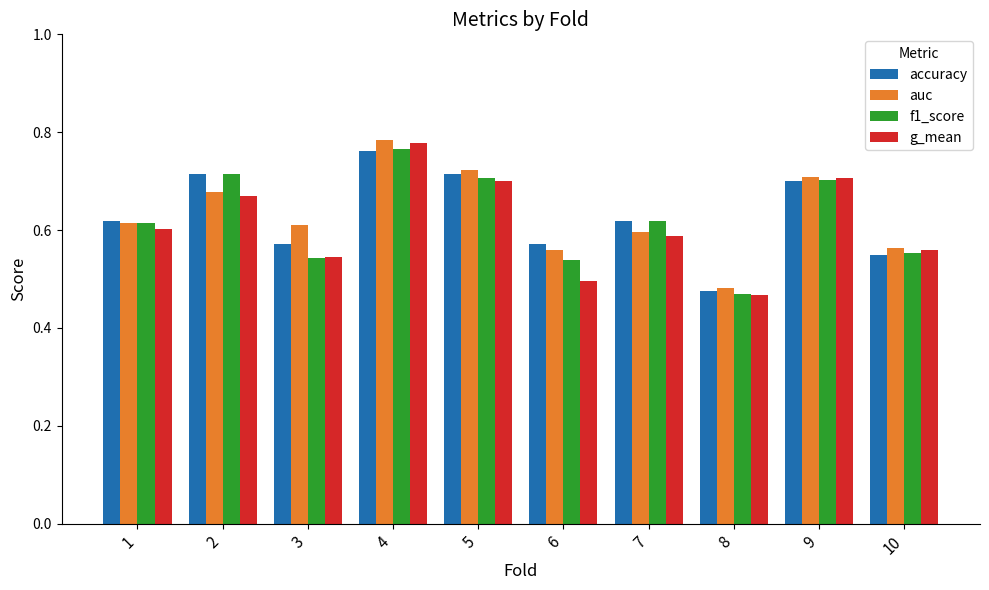

How many bars are there in each group?

4